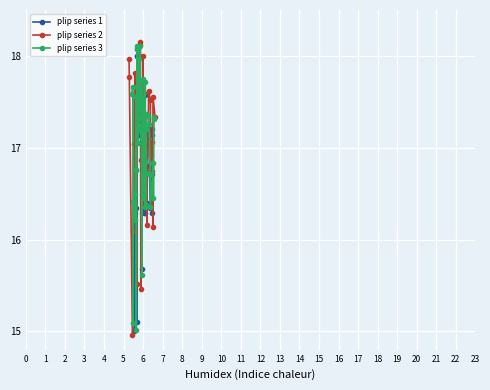

What is the value of the plip series 1 point at the 11th from the left?

18.0